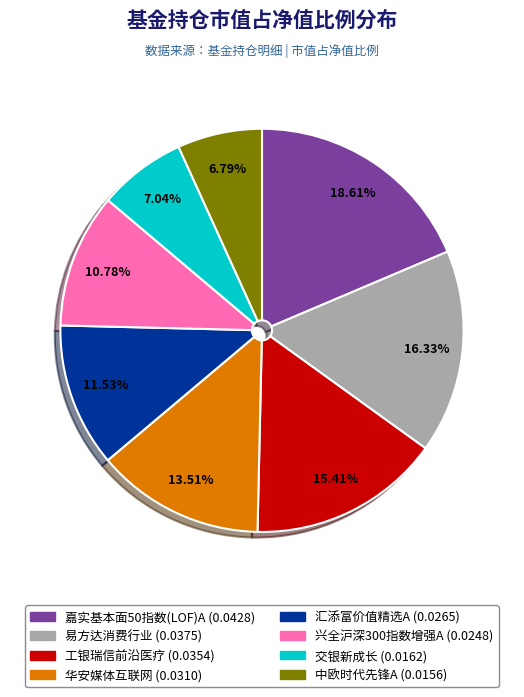

What percentage is the 兴全沪深300指数增强A slice, to the nearest percent?

11%